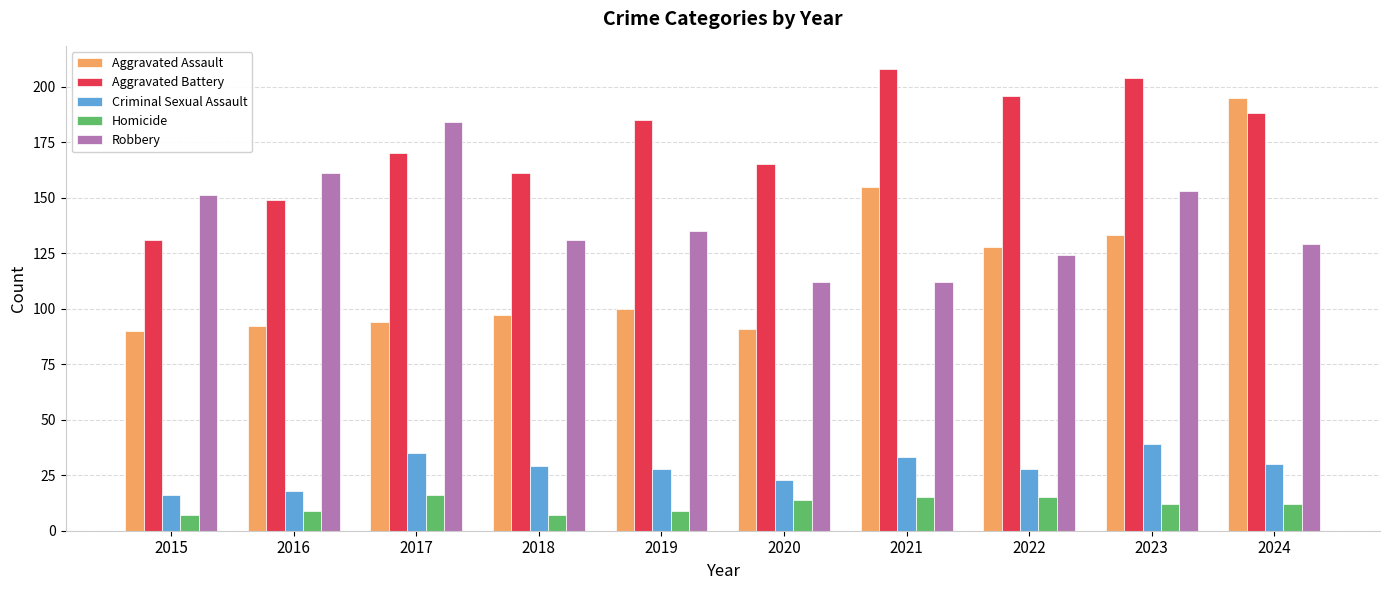

What is the total value across all series at 2022?

491